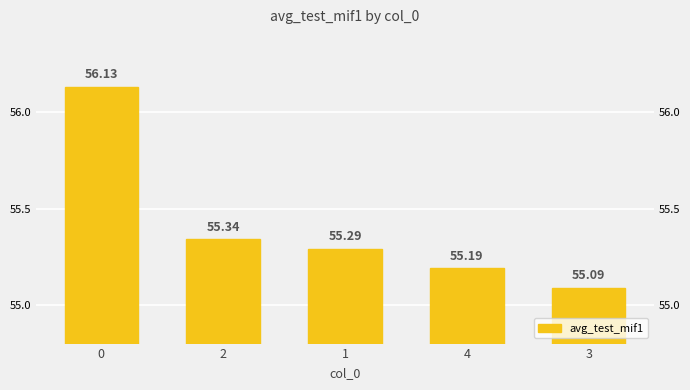

What is the difference between the second highest and second lowest values?

0.2